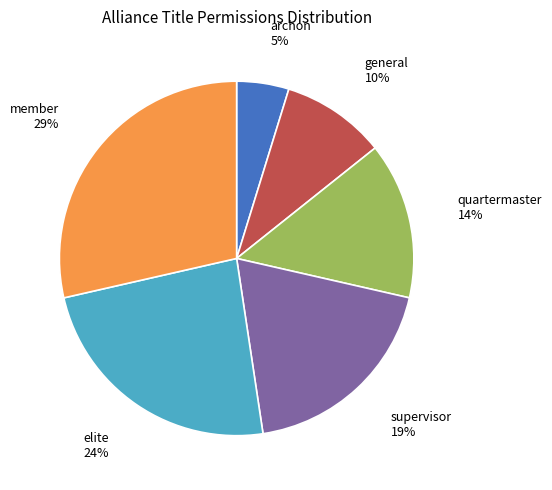

How many segments does this pie chart have?

6